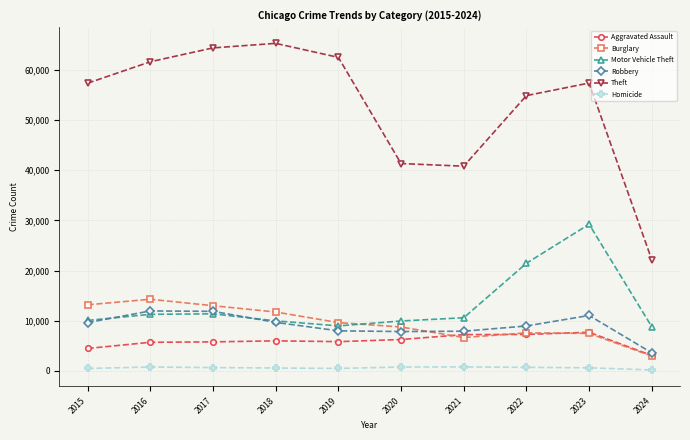

Is it true that Aggravated Assault equals 4789 at 2023?

False